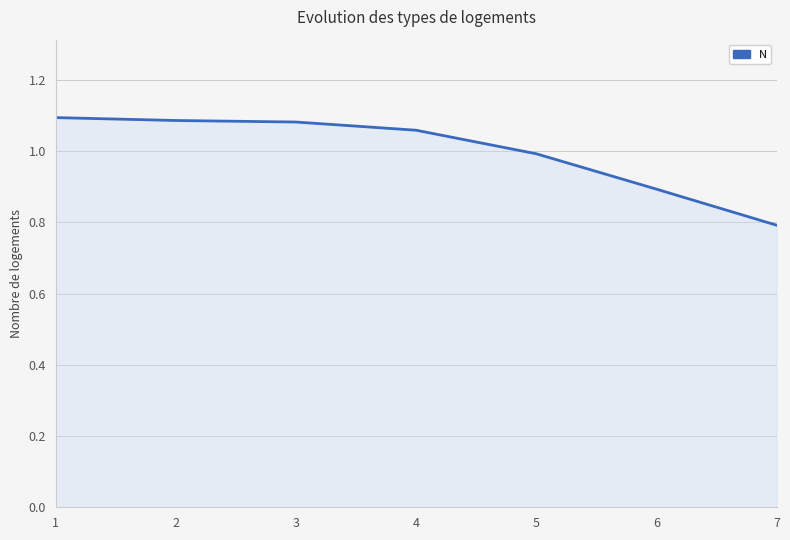

What is the sum of the values at 4 and 6?

2.0